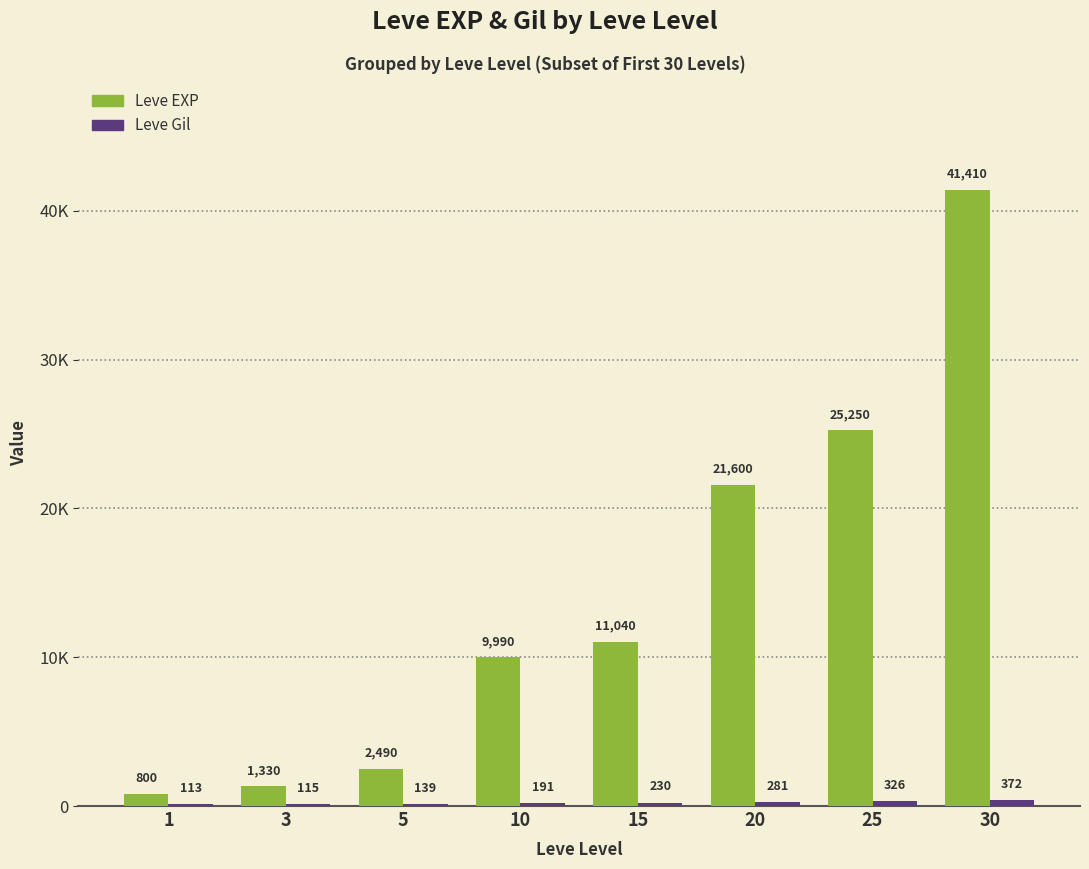

What is the sum of the Leve EXP values at 10 and 25?

35240